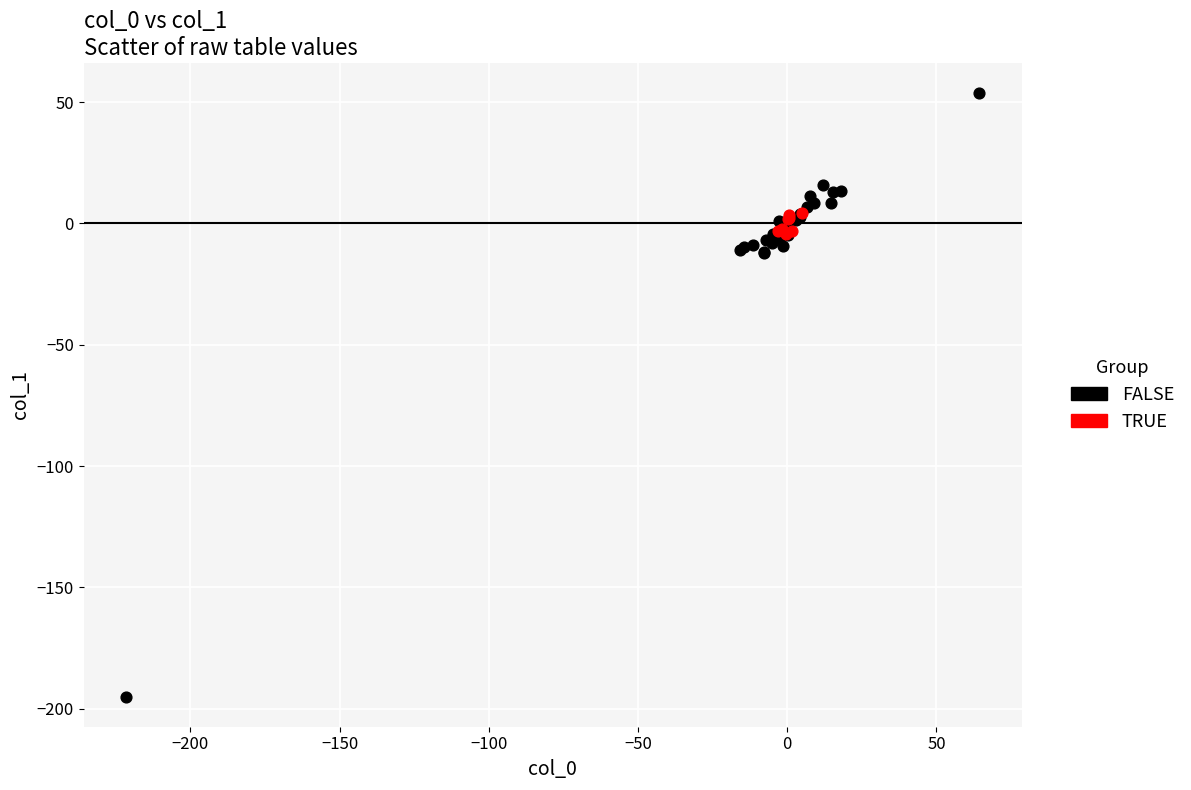

Which series has the widest spread of Y values?

FALSE